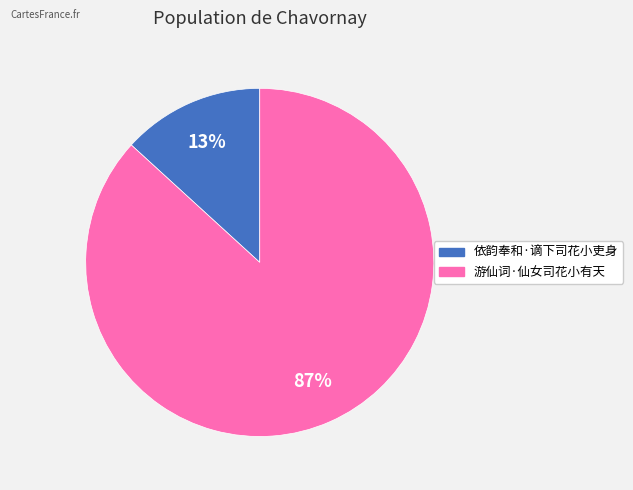

How many segments does this pie chart have?

2